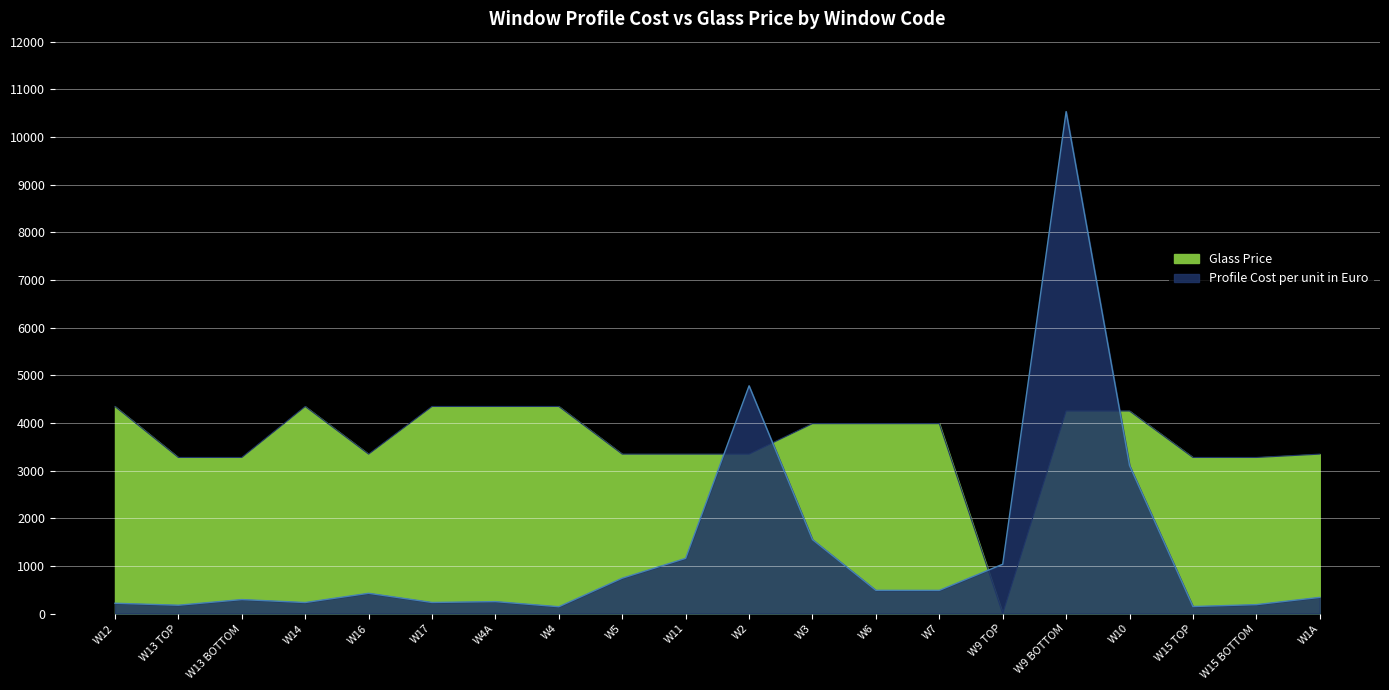

The value of Glass Price at W16 is 3345.0. True or false?

True